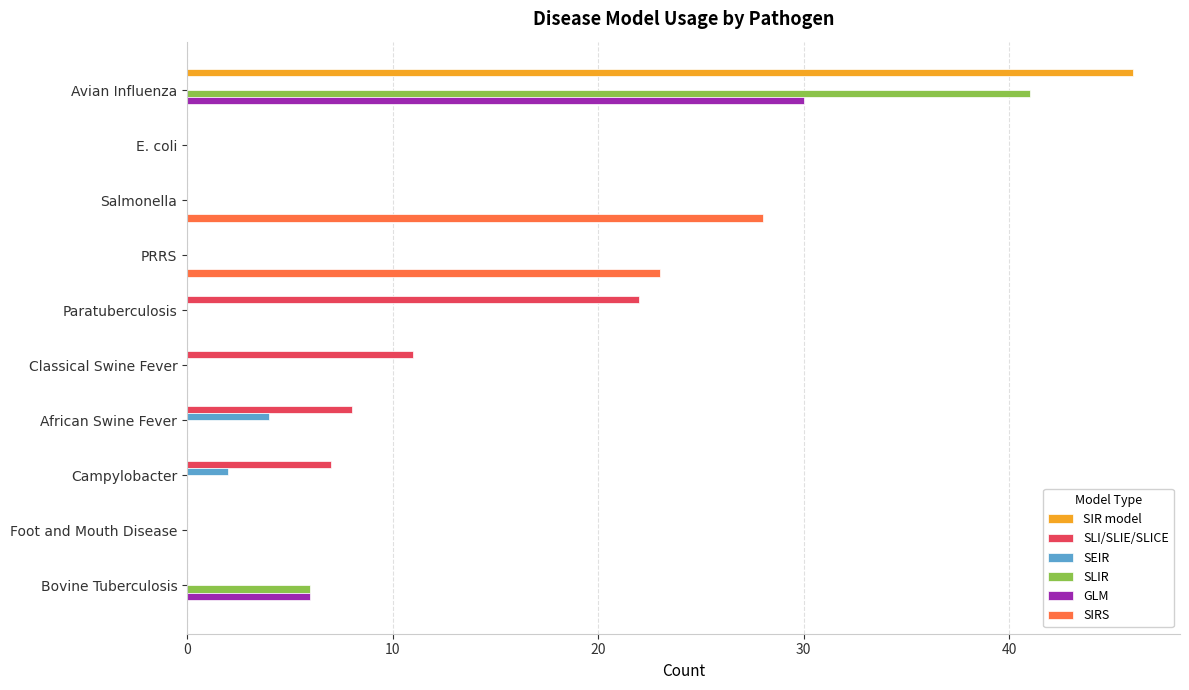

The GLM series shows 0 at Campylobacter. True or false?

True